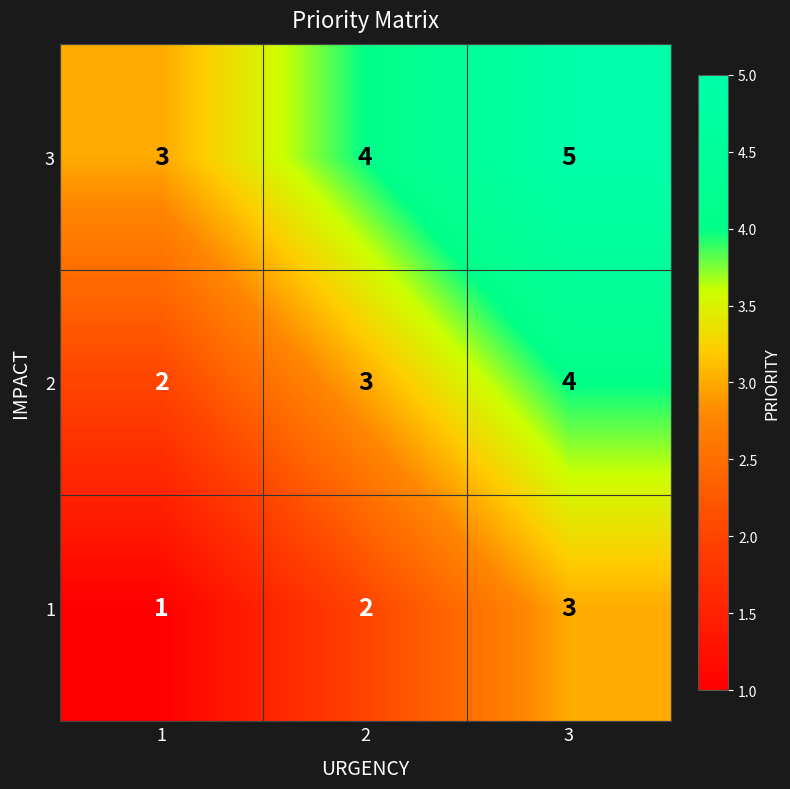

Reading left to right, extract all data points from this chart.

3: 1=3	2=4	3=5
2: 1=2	2=3	3=4
1: 1=1	2=2	3=3